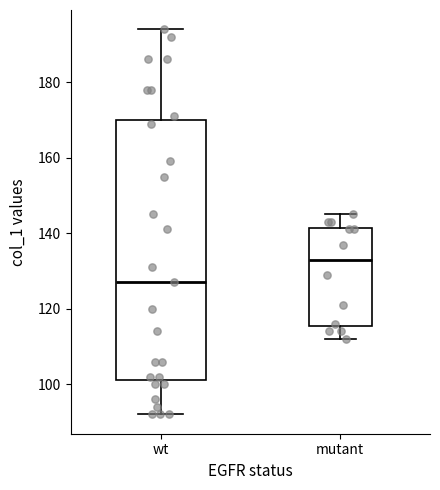

Reading left to right, transcribe this box plot: for each box, give where its median line is, the range the box spans, and where its two whiskers end, as read against the y-axis. The values are not printed on the chart, so give them approximately, as read against the axis.

wt: median 128, box 102 to 170, whiskers 92 to 194
mutant: median 134, box 116 to 142, whiskers 112 to 146